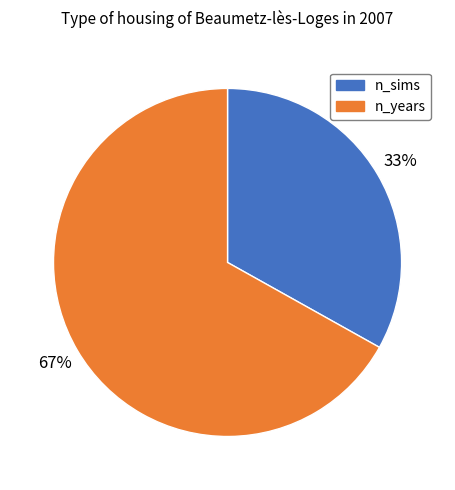

To the nearest percent, what is the difference between the largest and smallest slice percentages?

34%